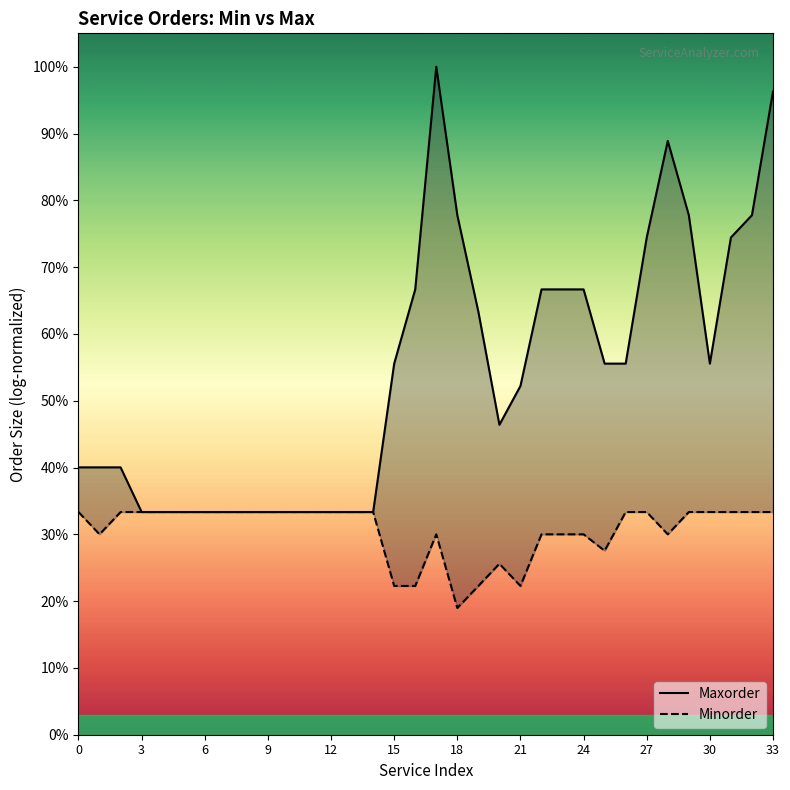

Reading left to right, extract all data points from this chart.

Maxorder: 8.3	8.3	8.3	6.9	6.9	6.9	6.9	6.9	6.9	6.9	6.9	6.9	6.9	6.9	6.9	11.5	13.8	20.7	16.1	13.1	9.6	10.8	13.8	13.8	13.8	11.5	11.5	15.4	18.4	16.1	11.5	15.4	16.1	20.0
Minorder: 6.9	6.2	6.9	6.9	6.9	6.9	6.9	6.9	6.9	6.9	6.9	6.9	6.9	6.9	6.9	4.6	4.6	6.2	3.9	4.6	5.3	4.6	6.2	6.2	6.2	5.7	6.9	6.9	6.2	6.9	6.9	6.9	6.9	6.9